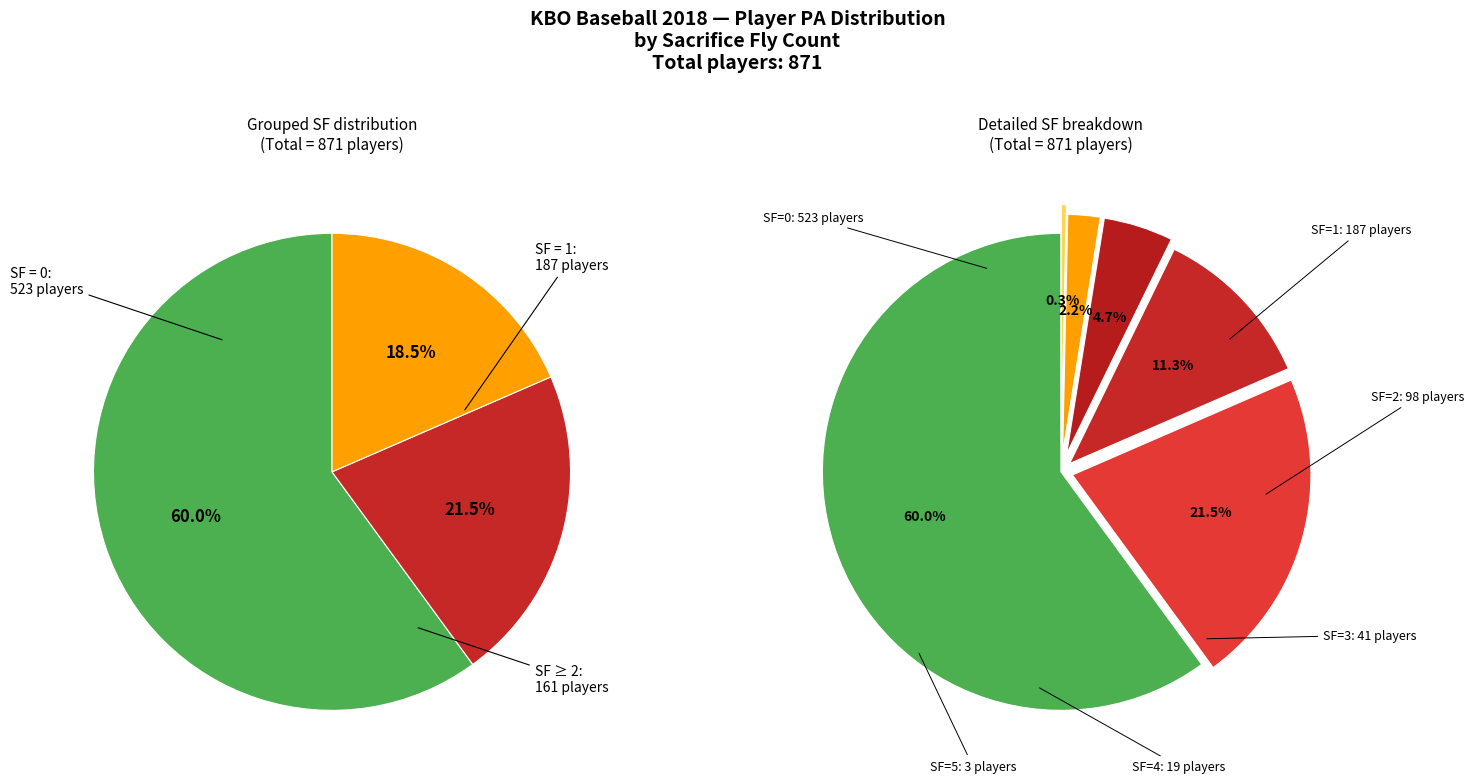

To the nearest percent, what portion does SF=1 represent?

21%